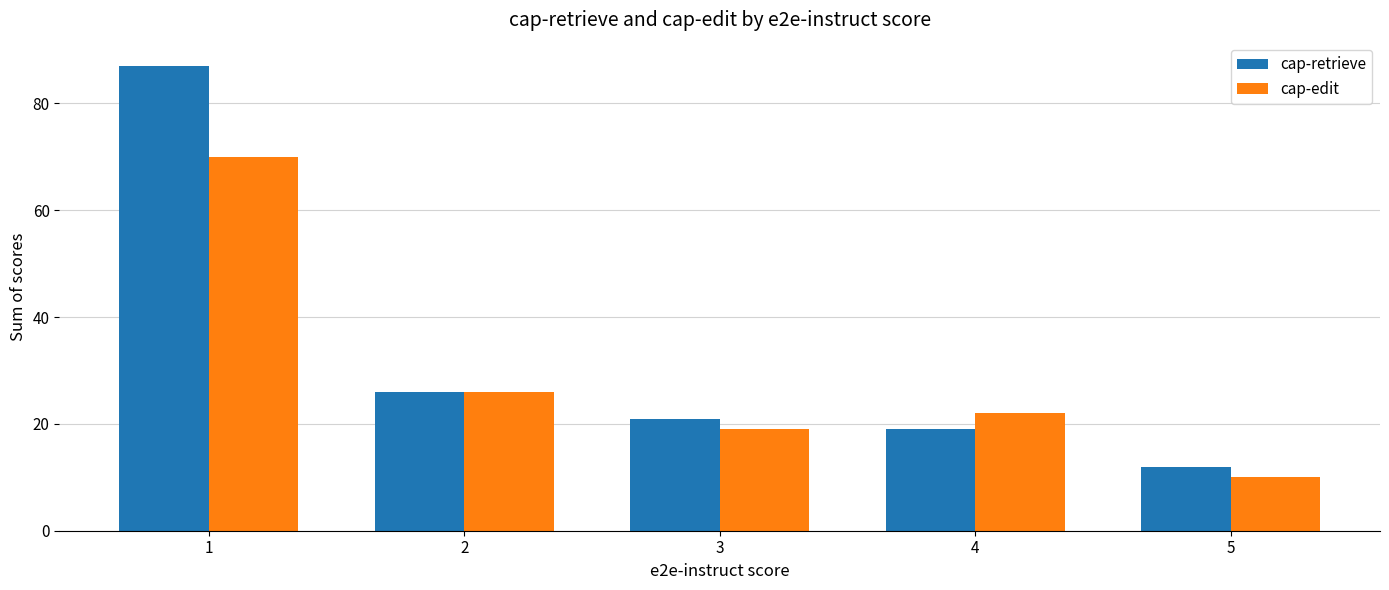

Reading left to right, transcribe all the data shown in this chart.

cap-retrieve: 87	26	21	19	12
cap-edit: 70	26	19	22	10